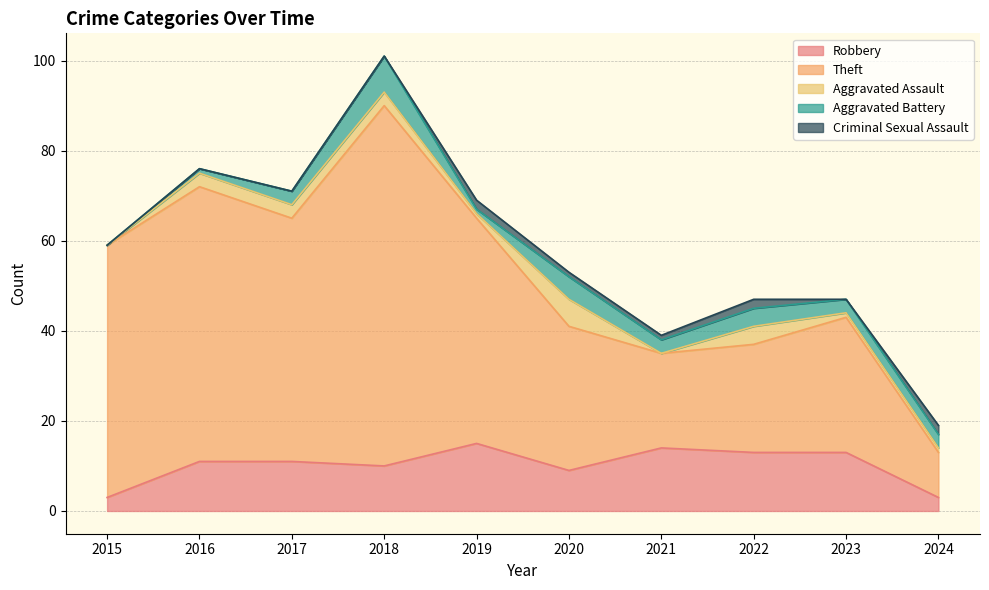

Where does the Theft series first go above 50?

2015